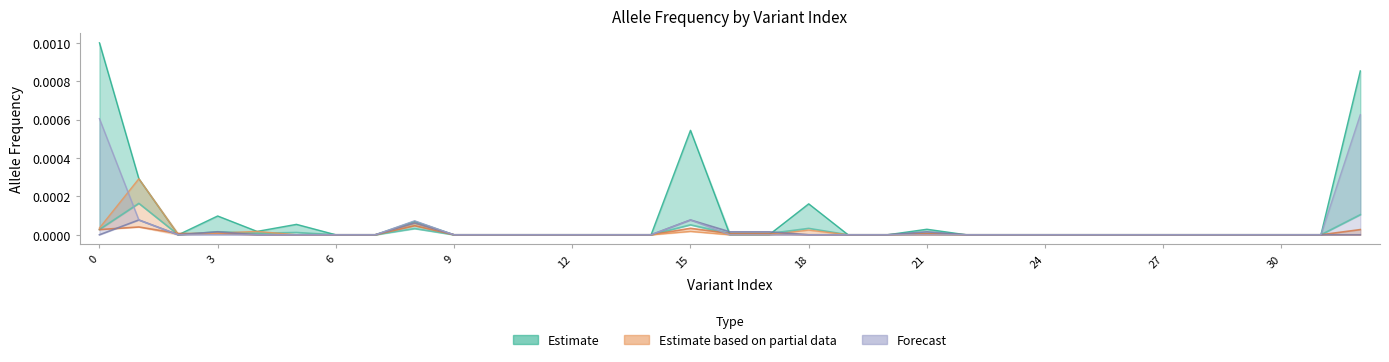

In gnomAD_AF, how many points are lower than both neighbors (excluding endpoints)?

3